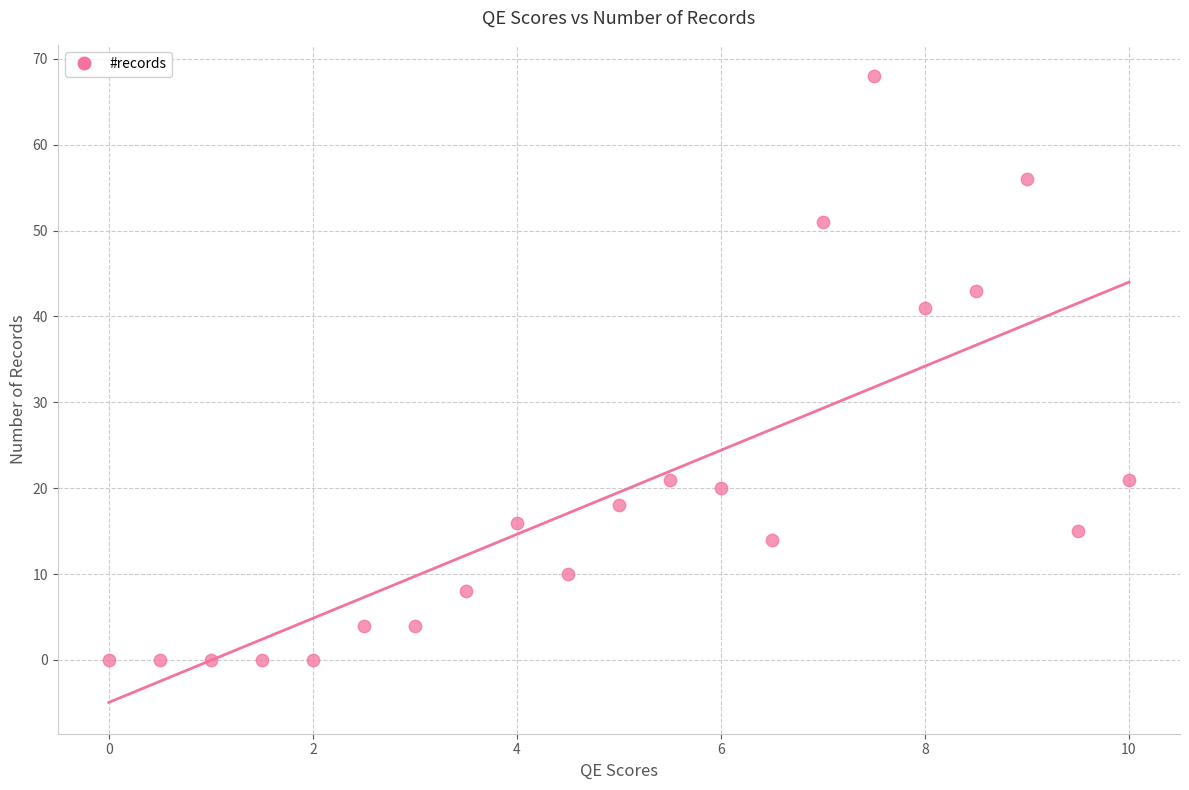

What Y value in the scatter plot is closest to 34?

41